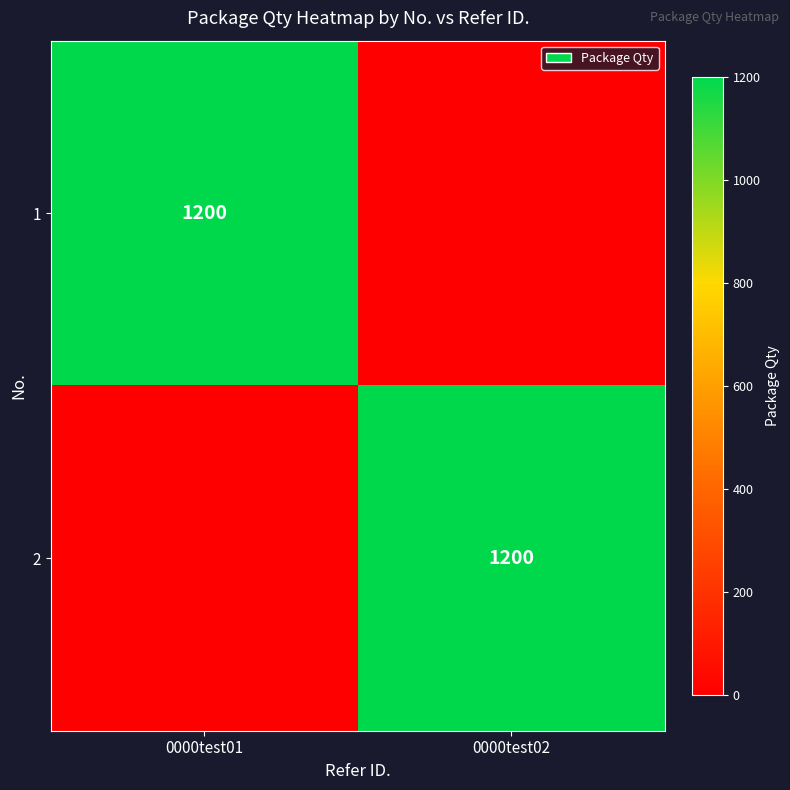

True or false: 1 has a value of 1842 at 0000test01.

False